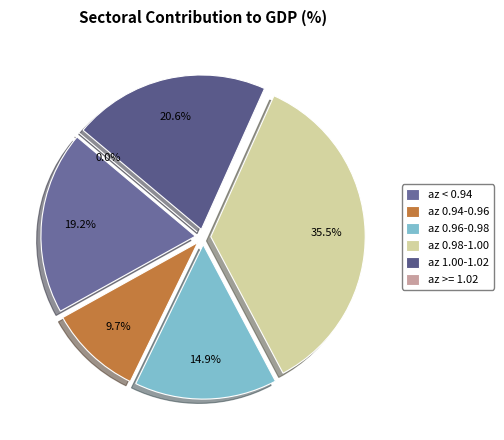

Combined, what portion of the pie is 1.0015 and 1.0073?

10.3%